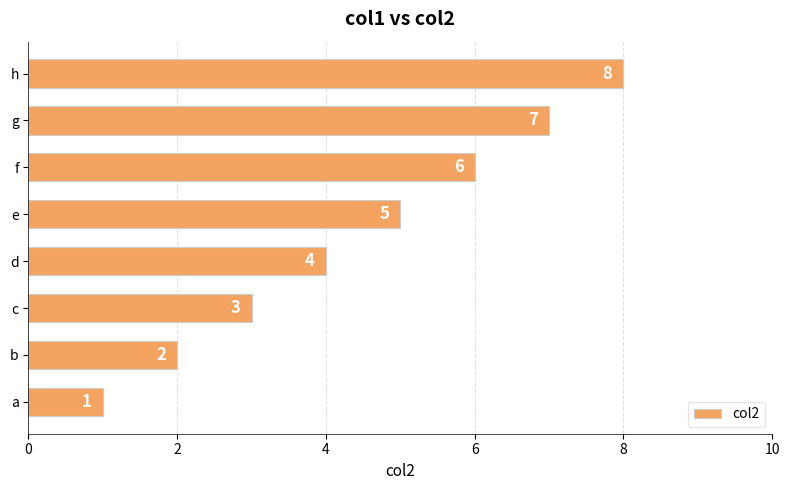

What is the maximum value shown in the chart?

8